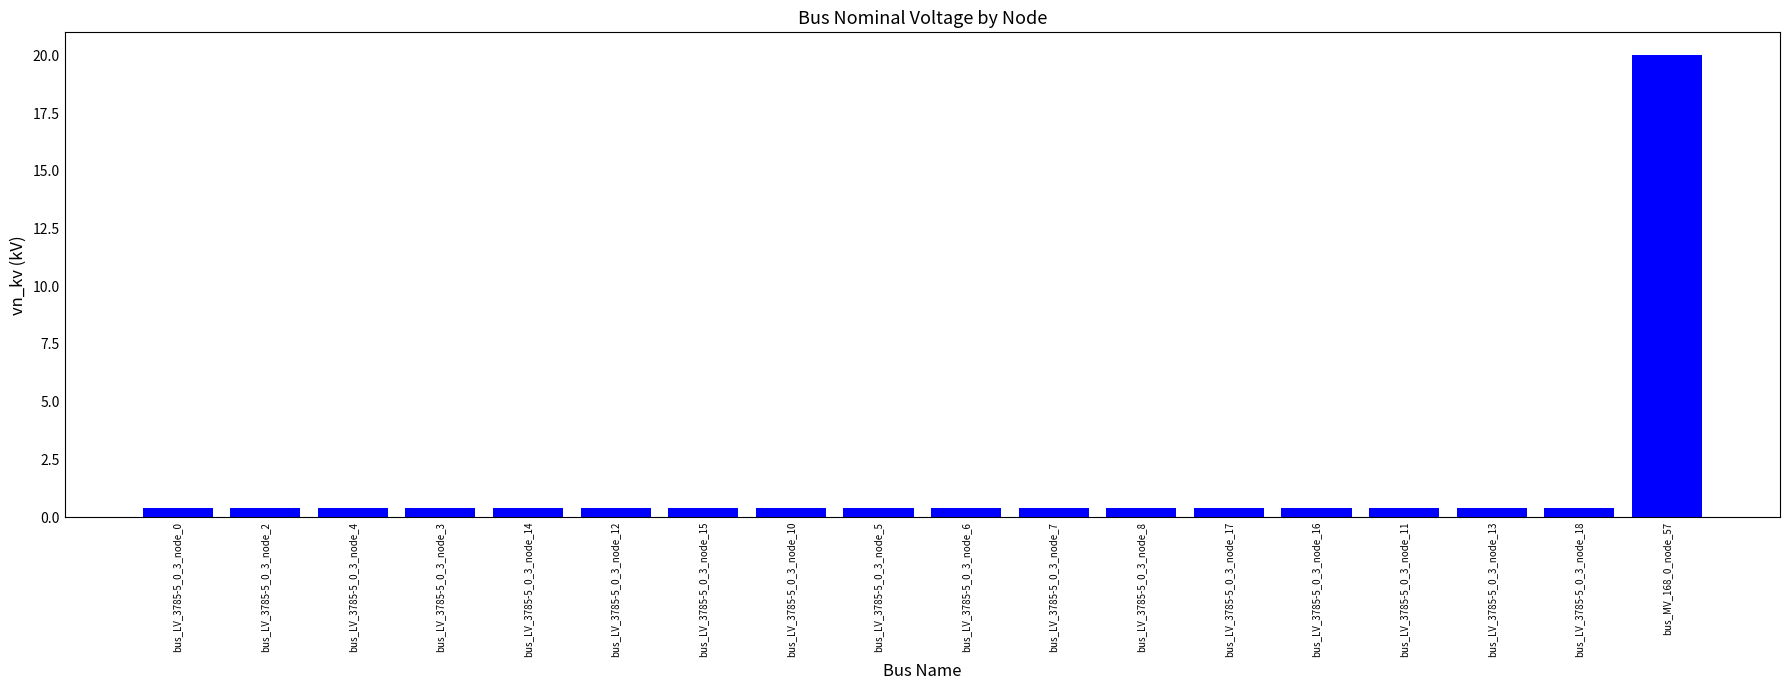

What is the value of the 1st bar from the left?

0.4